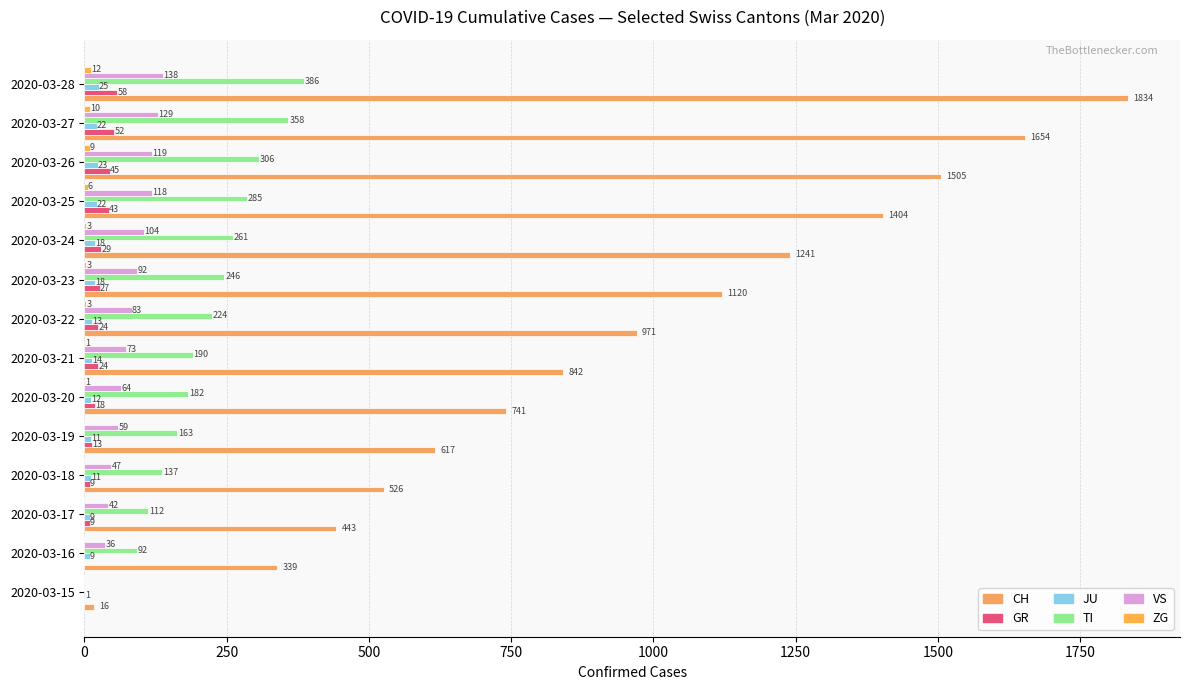

Which series has the largest range (max minus min)?

CH